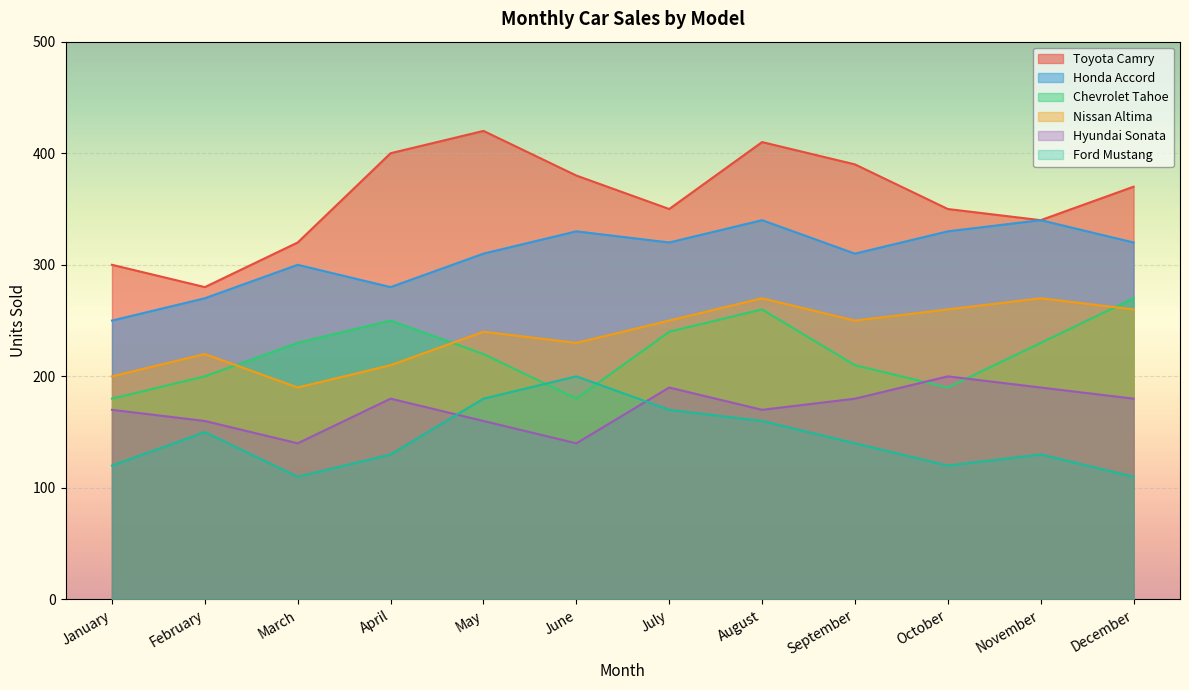

Which series has the largest range (max minus min)?

Toyota Camry